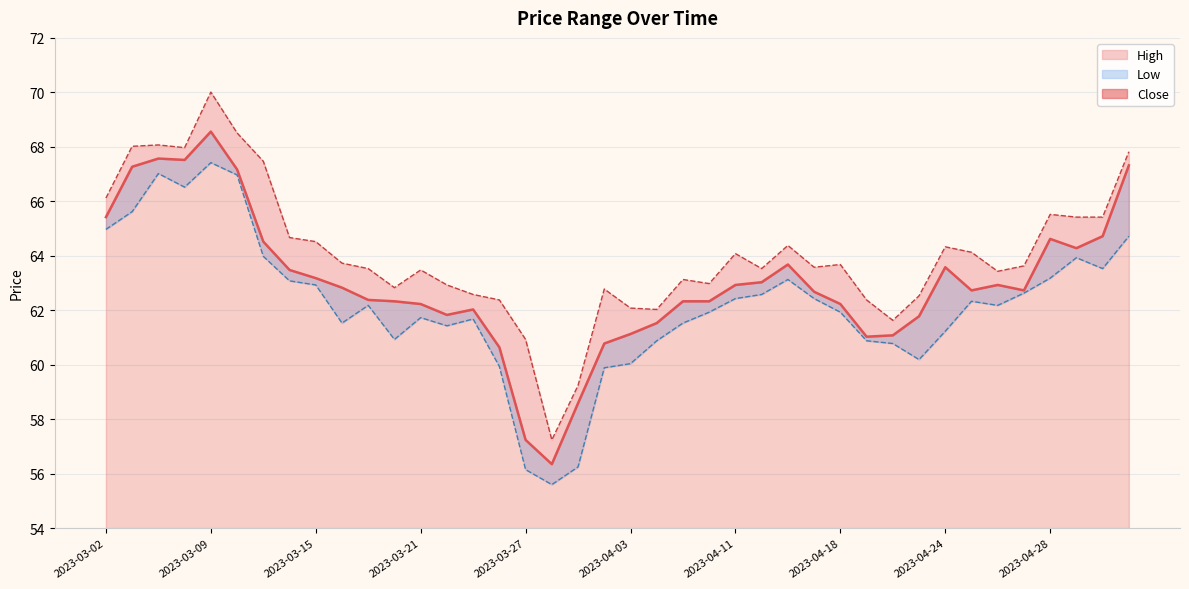

Which label corresponds to the smallest value in the chart?

2023-03-28